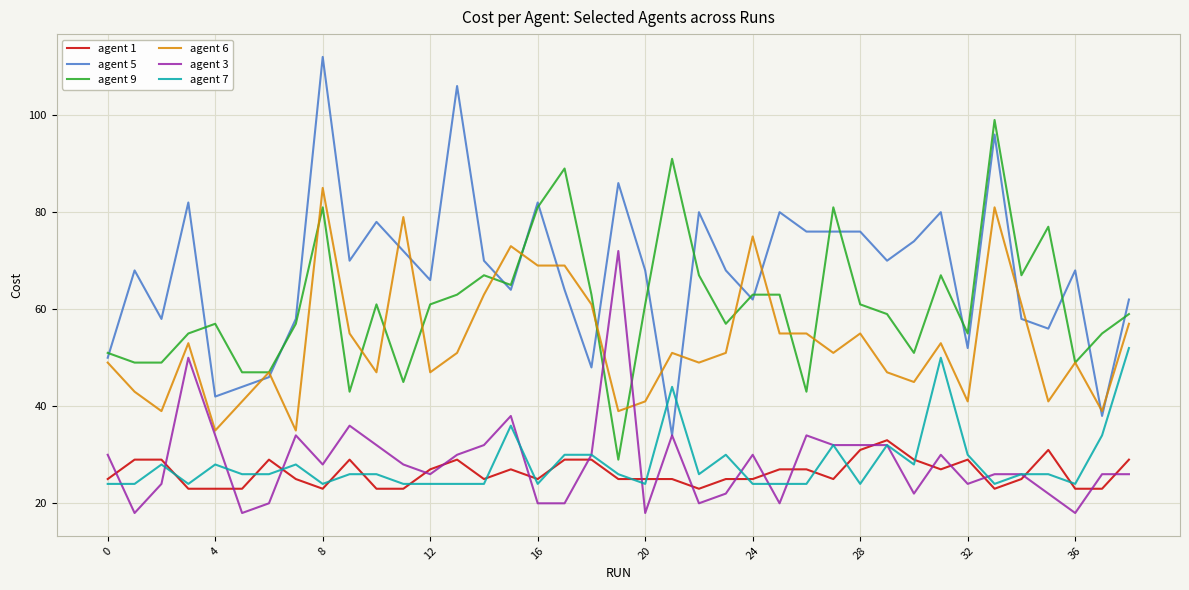

List the series in order of their peak value, highest first.

agent 5, agent 9, agent 6, agent 3, agent 7, agent 1